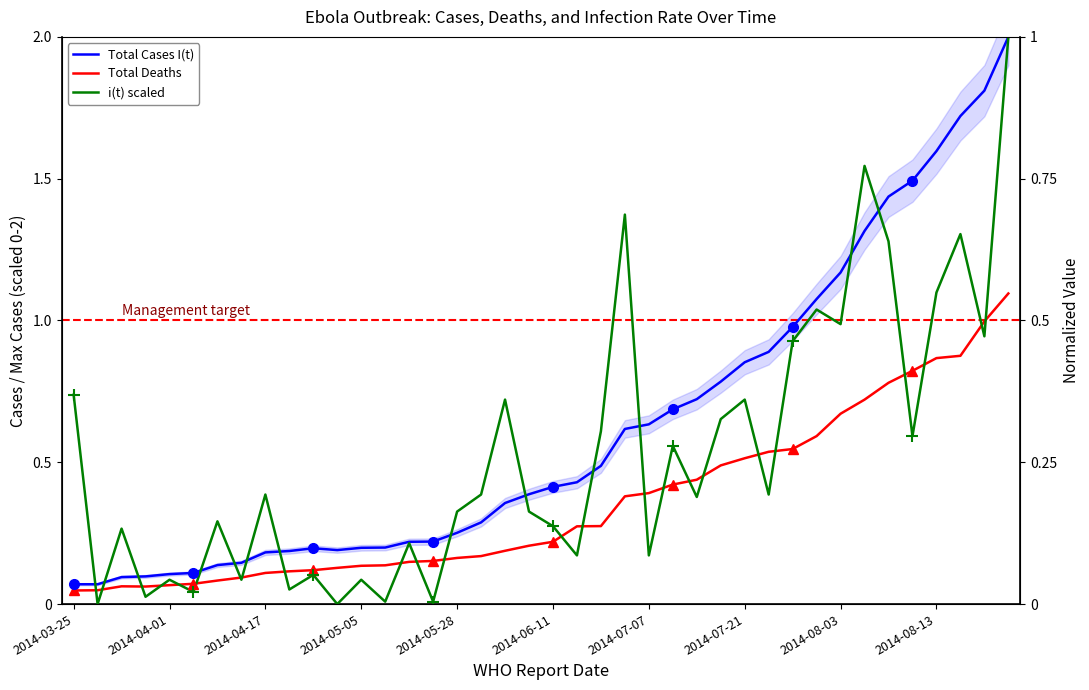

What is the difference between the maximum and minimum values in the Total Deaths series?

1.0